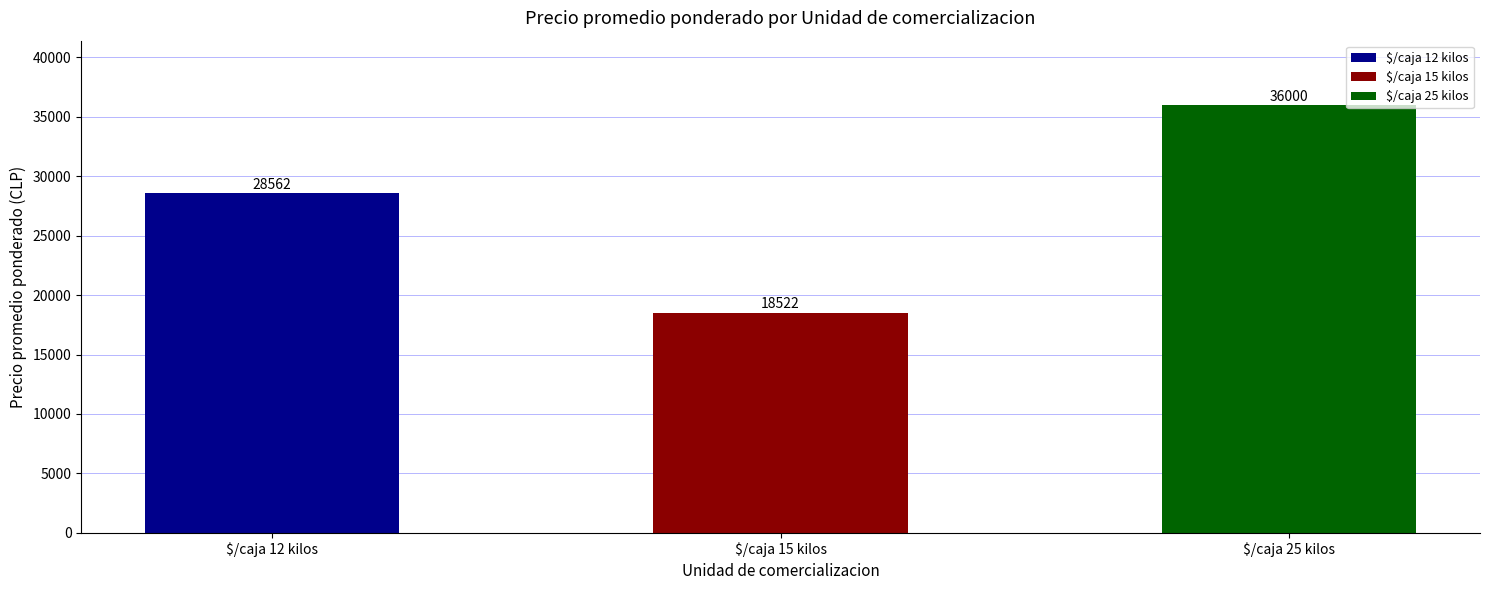

What value does the data have at $/caja 12 kilos, to the nearest 100?

28600